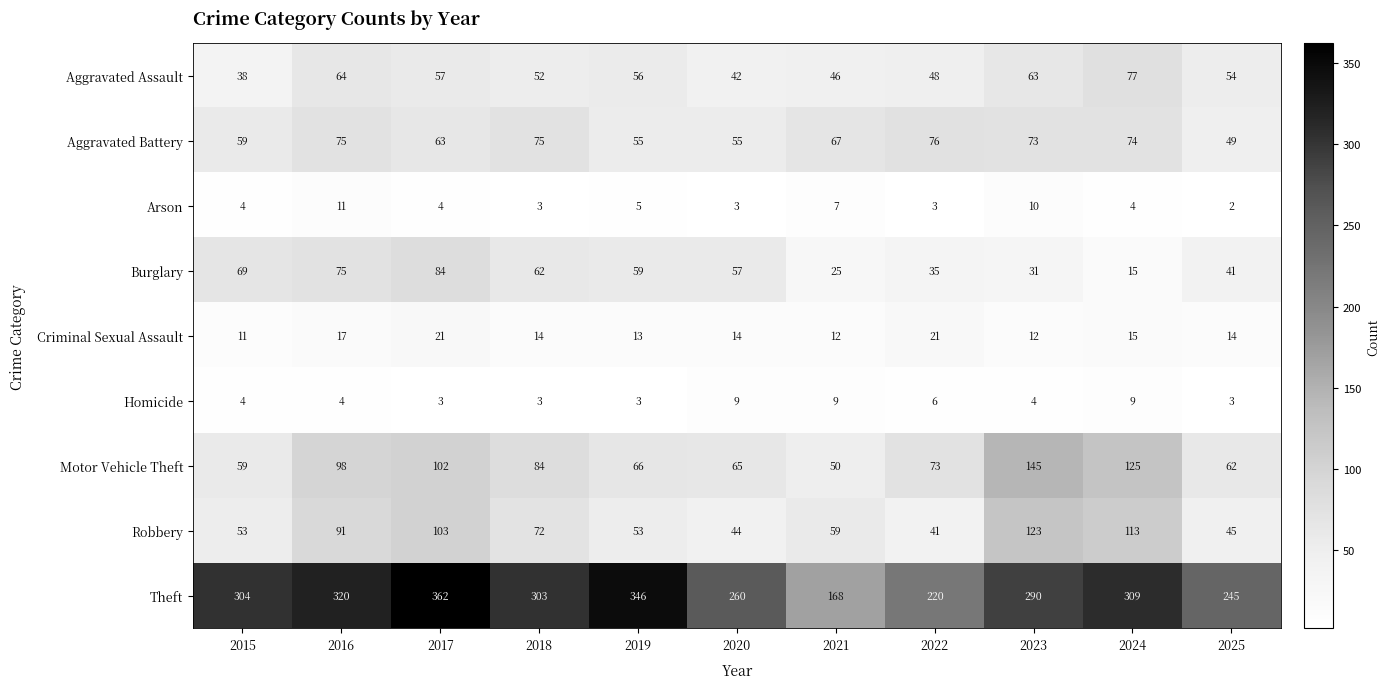

Where is Aggravated Assault nearest to the value 57?

2017